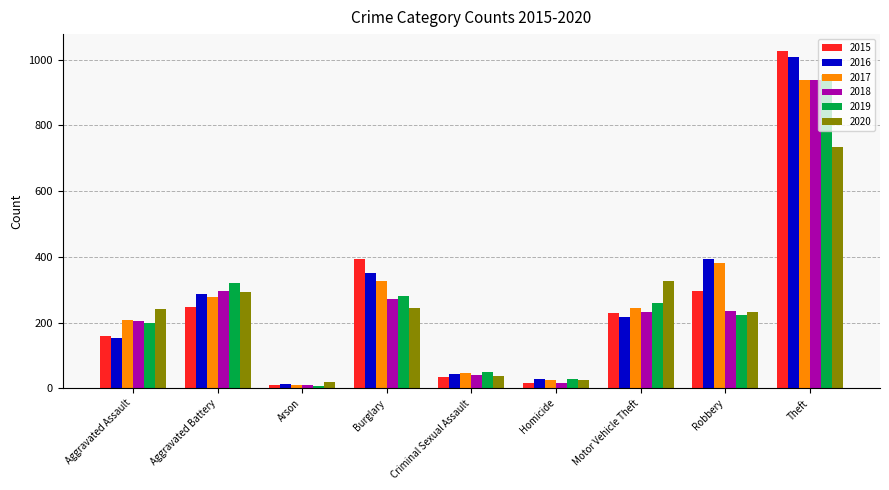

How many bars are there in total?

54